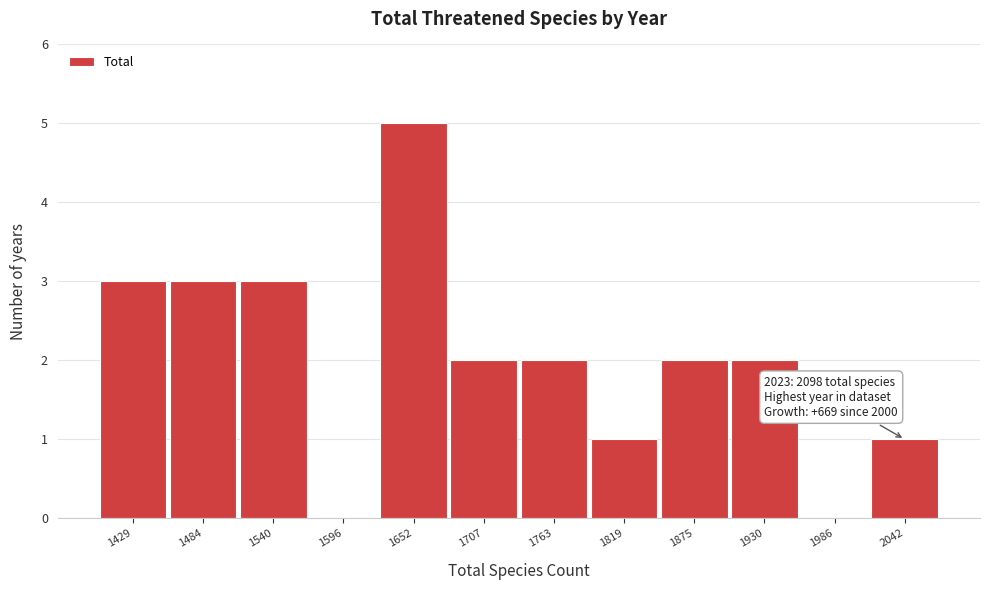

Reading left to right, transcribe all the data shown in this chart.

1429=3	1484=3	1540=3	1596=0	1652=5	1707=2	1763=2	1819=1	1875=2	1930=2	1986=0	2042=1